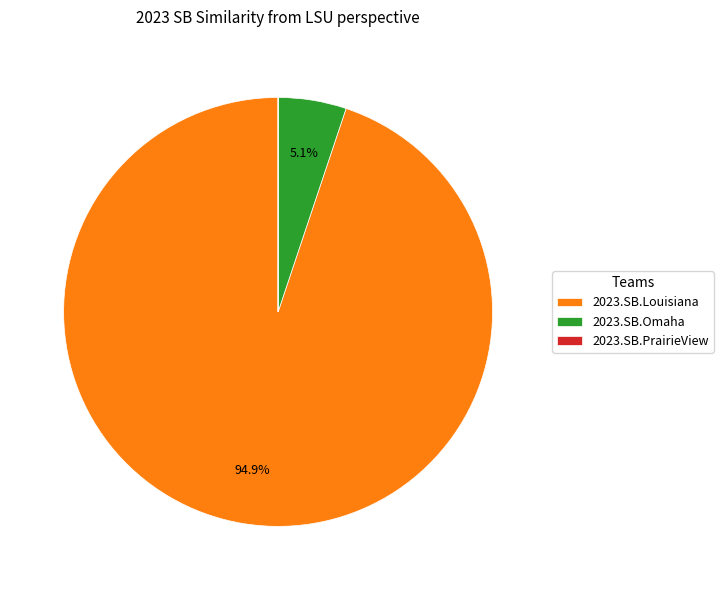

Is there a majority slice in this chart?

Yes